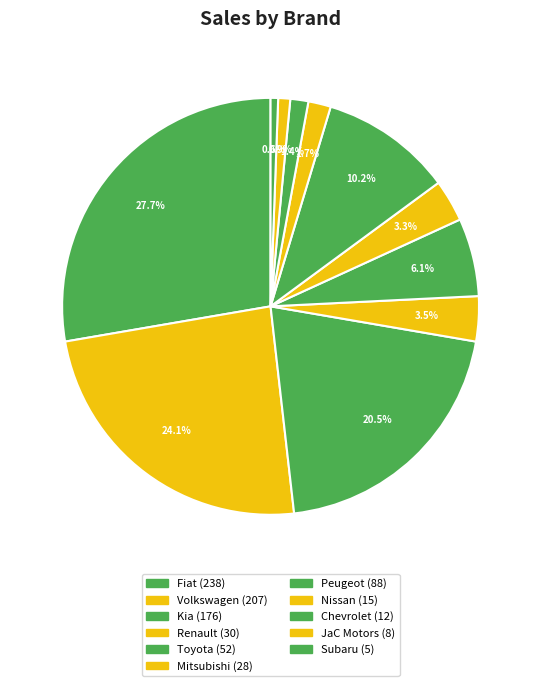

What percentage is the Toyota slice, to the nearest percent?

6%